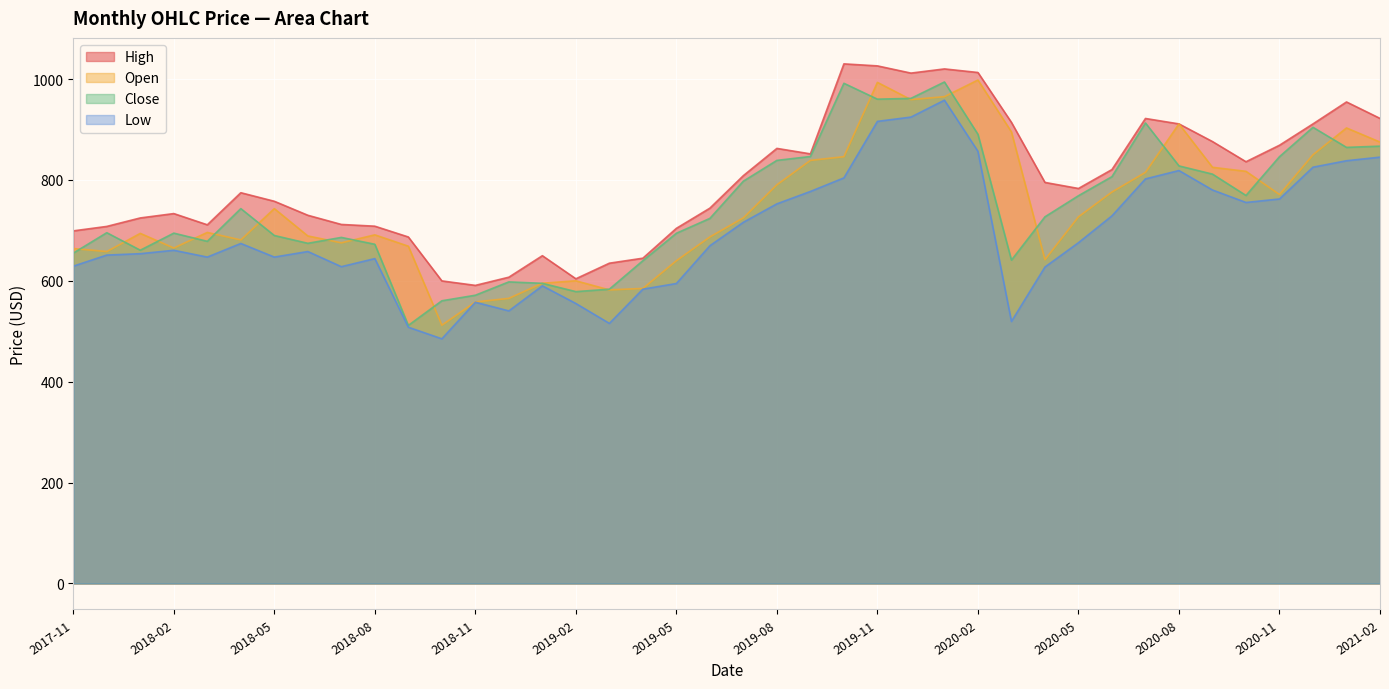

Reading left to right, transcribe all the data shown in this chart.

High: 2017-11=699.0	2017-12=707.8	2018-01=724.6	2018-02=733.2	2018-03=711.0	2018-04=774.6	2018-05=757.6	2018-06=729.9	2018-07=711.7	2018-08=708.2	2018-09=686.9	2018-10=599.8	2018-11=590.9	2018-12=607.1	2019-01=649.8	2019-02=604.0	2019-03=634.9	2019-04=644.8	2019-05=704.0	2019-06=744.0	2019-07=808.5	2019-08=862.5	2019-09=851.6	2019-10=1030.0	2019-11=1026.0	2019-12=1011.7	2020-01=1020.0	2020-02=1012.9	2020-03=914.0	2020-04=795.0	2020-05=783.0	2020-06=820.5	2020-07=921.8	2020-08=911.0	2020-09=876.0	2020-10=836.0	2020-11=868.7	2020-12=911.0	2021-01=954.5	2021-02=921.9
Open: 2017-11=664.0	2017-12=658.0	2018-01=694.0	2018-02=665.0	2018-03=695.9	2018-04=681.0	2018-05=743.1	2018-06=688.9	2018-07=675.3	2018-08=691.1	2018-09=668.6	2018-10=512.0	2018-11=558.0	2018-12=565.2	2019-01=595.2	2019-02=600.0	2019-03=582.0	2019-04=584.9	2019-05=639.9	2019-06=687.0	2019-07=724.8	2019-08=790.4	2019-09=838.7	2019-10=846.0	2019-11=993.3	2019-12=959.1	2020-01=965.0	2020-02=998.0	2020-03=895.1	2020-04=641.9	2020-05=726.9	2020-06=776.0	2020-07=815.0	2020-08=911.0	2020-09=825.0	2020-10=817.0	2020-11=771.0	2020-12=849.9	2021-01=903.0	2021-02=875.0
Close: 2017-11=654.9	2017-12=695.4	2018-01=660.6	2018-02=694.5	2018-03=678.2	2018-04=743.1	2018-05=689.8	2018-06=674.4	2018-07=686.0	2018-08=672.4	2018-09=511.6	2018-10=560.4	2018-11=571.4	2018-12=597.9	2019-01=595.0	2019-02=578.5	2019-03=583.4	2019-04=639.9	2019-05=694.2	2019-06=723.7	2019-07=797.5	2019-08=838.7	2019-09=846.4	2019-10=991.5	2019-11=960.0	2019-12=961.6	2020-01=994.1	2020-02=890.4	2020-03=641.0	2020-04=726.9	2020-05=768.6	2020-06=806.5	2020-07=912.9	2020-08=827.8	2020-09=811.5	2020-10=769.1	2020-11=846.0	2020-12=904.2	2021-01=864.5	2021-02=866.9
Low: 2017-11=629.0	2017-12=651.0	2018-01=653.8	2018-02=660.5	2018-03=647.0	2018-04=674.0	2018-05=647.0	2018-06=658.0	2018-07=628.0	2018-08=644.0	2018-09=508.0	2018-10=485.0	2018-11=557.5	2018-12=540.4	2019-01=590.0	2019-02=555.0	2019-03=515.5	2019-04=583.4	2019-05=594.6	2019-06=669.5	2019-07=716.0	2019-08=752.5	2019-09=777.1	2019-10=804.0	2019-11=916.0	2019-12=924.5	2020-01=958.0	2020-02=856.6	2020-03=519.4	2020-04=627.3	2020-05=675.5	2020-06=728.8	2020-07=802.0	2020-08=818.5	2020-09=780.0	2020-10=755.2	2020-11=762.2	2020-12=825.2	2021-01=838.0	2021-02=845.1